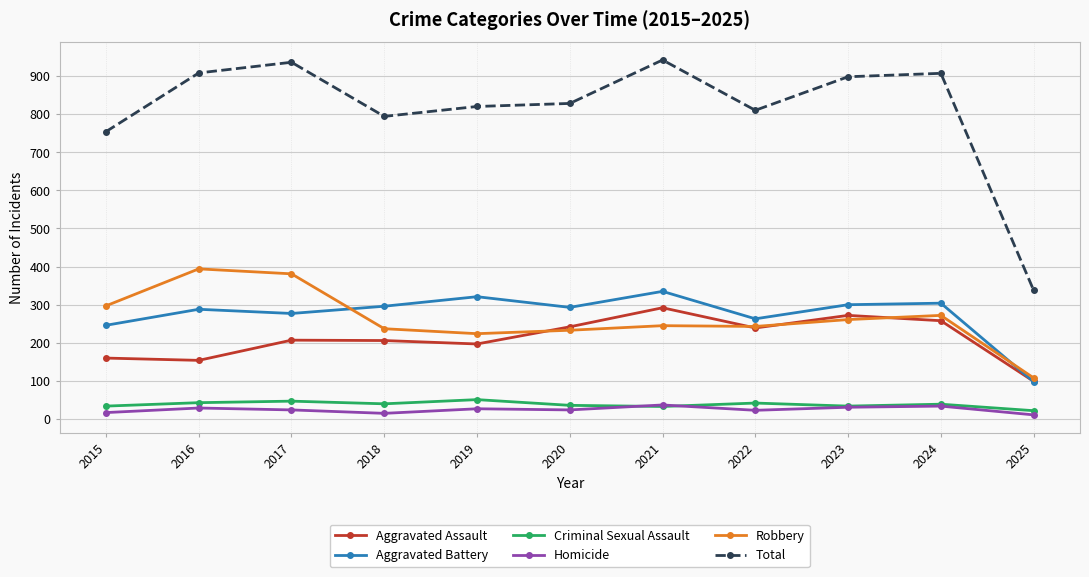

What is the total value across all series at 2025?

676